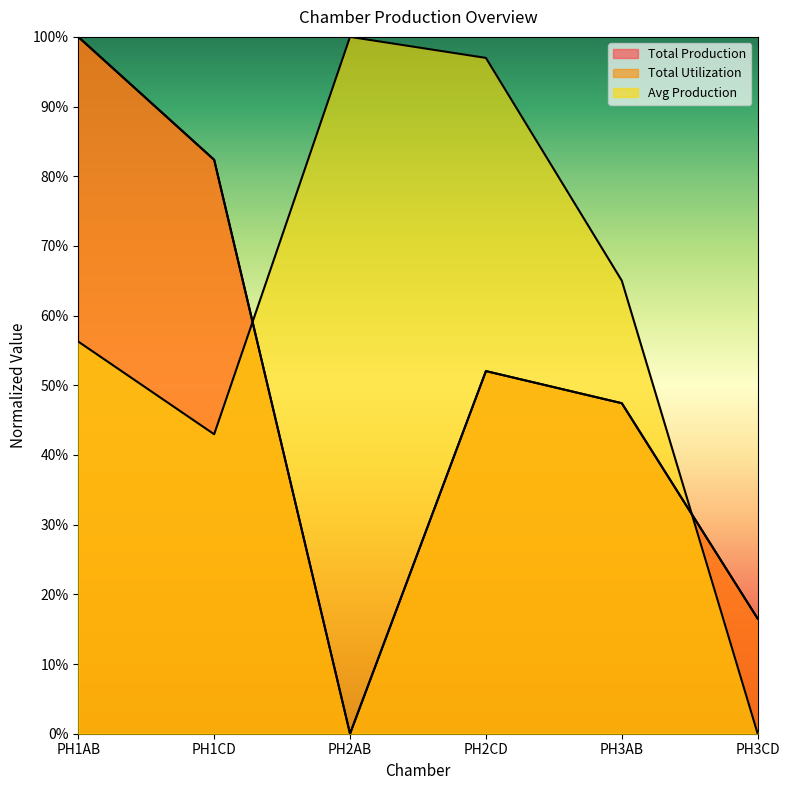

Does the chart display data point markers on the line(s)?

No